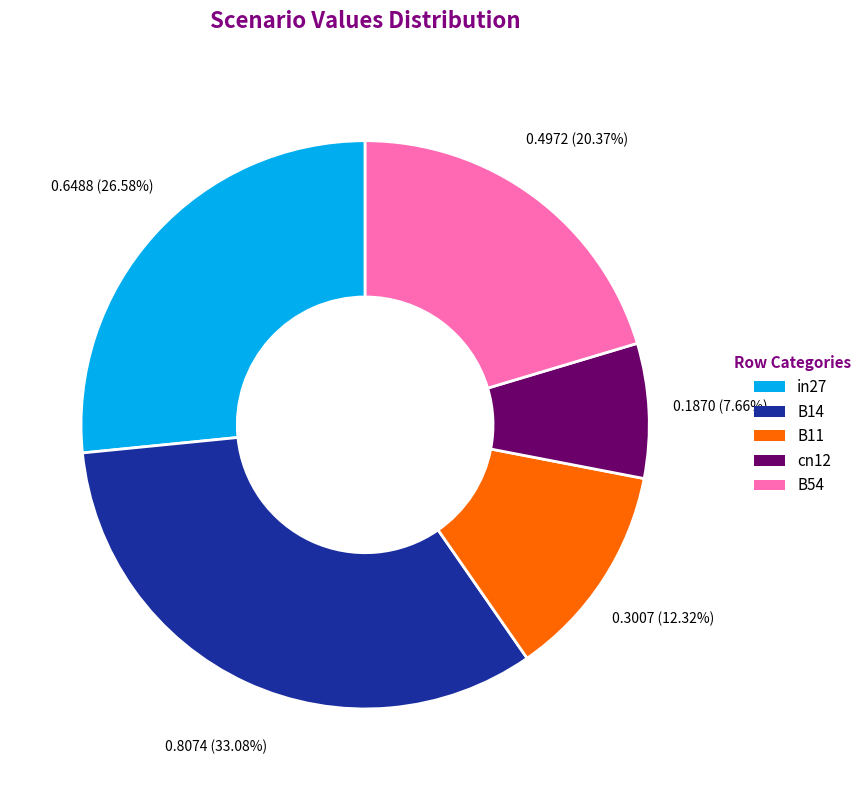

Count the number of slices in the pie.

5